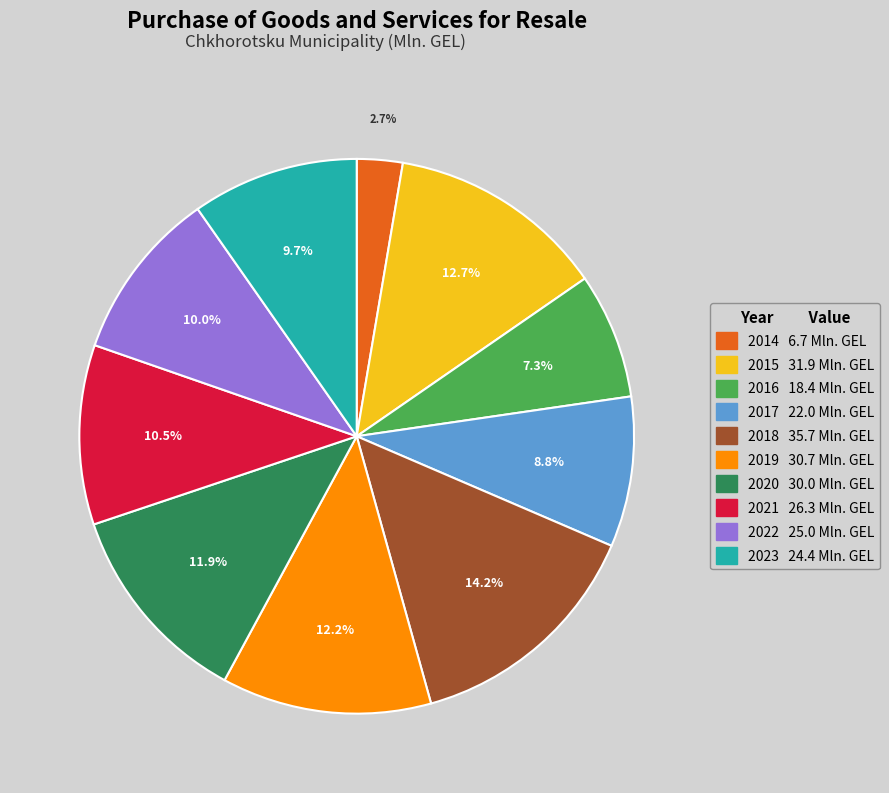

To the nearest percent, what is the difference between the largest and smallest slice percentages?

12%